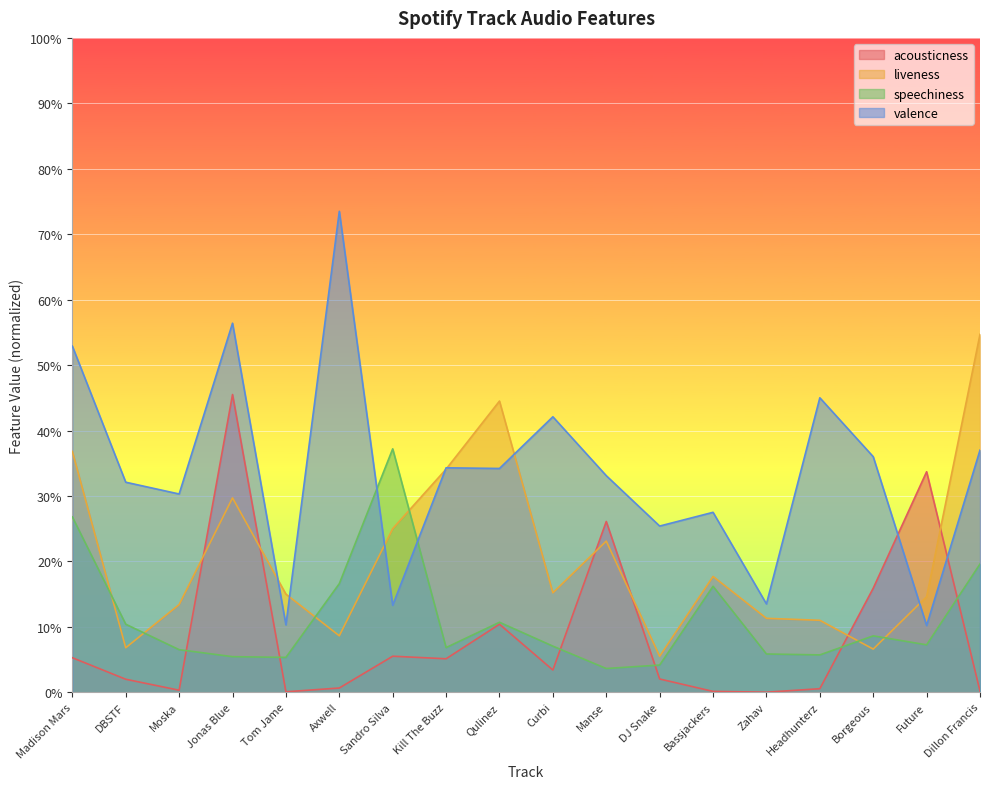

Between Moska and Jonas Blue, which is larger?

Jonas Blue